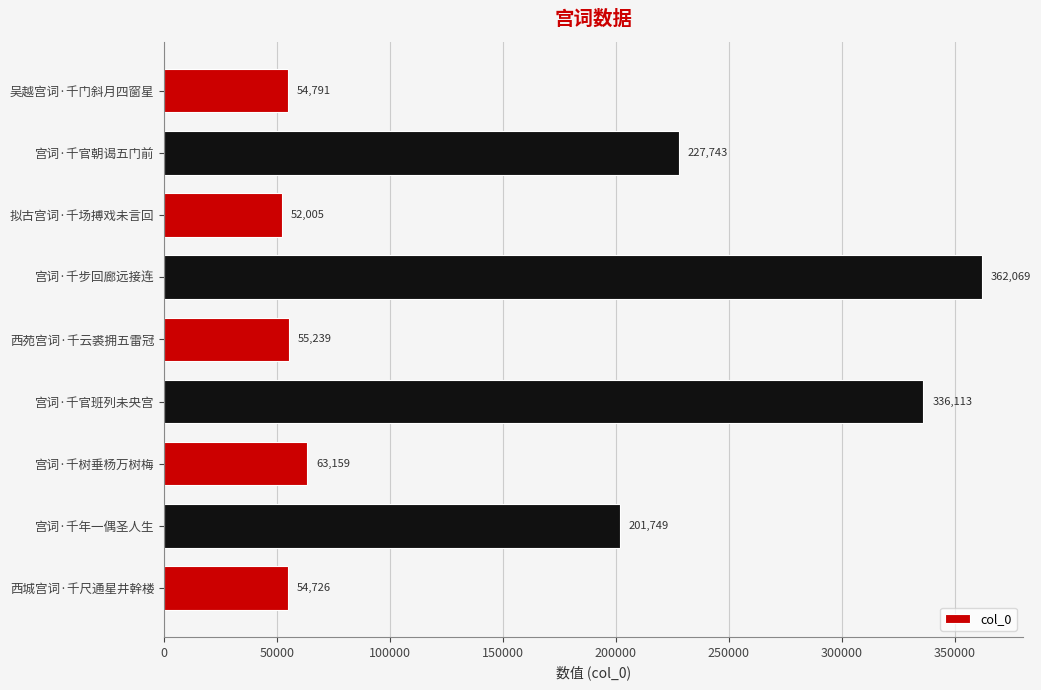

What is the change in value from 西城宫词·千尺通星井幹楼 to 宫词·千树垂杨万树梅?

+8433